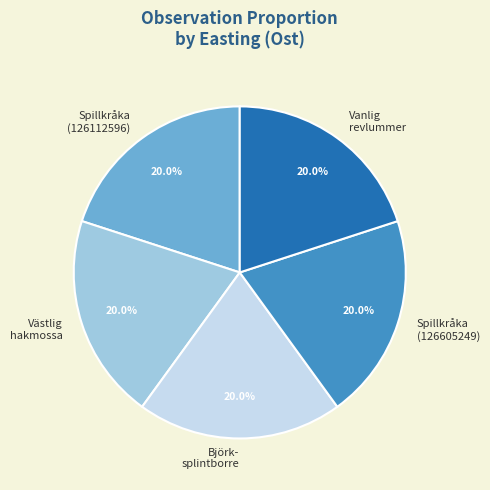

What is the ratio of the value at Spillkråka (126605249) to the value at Björk- splintborre?

1.0